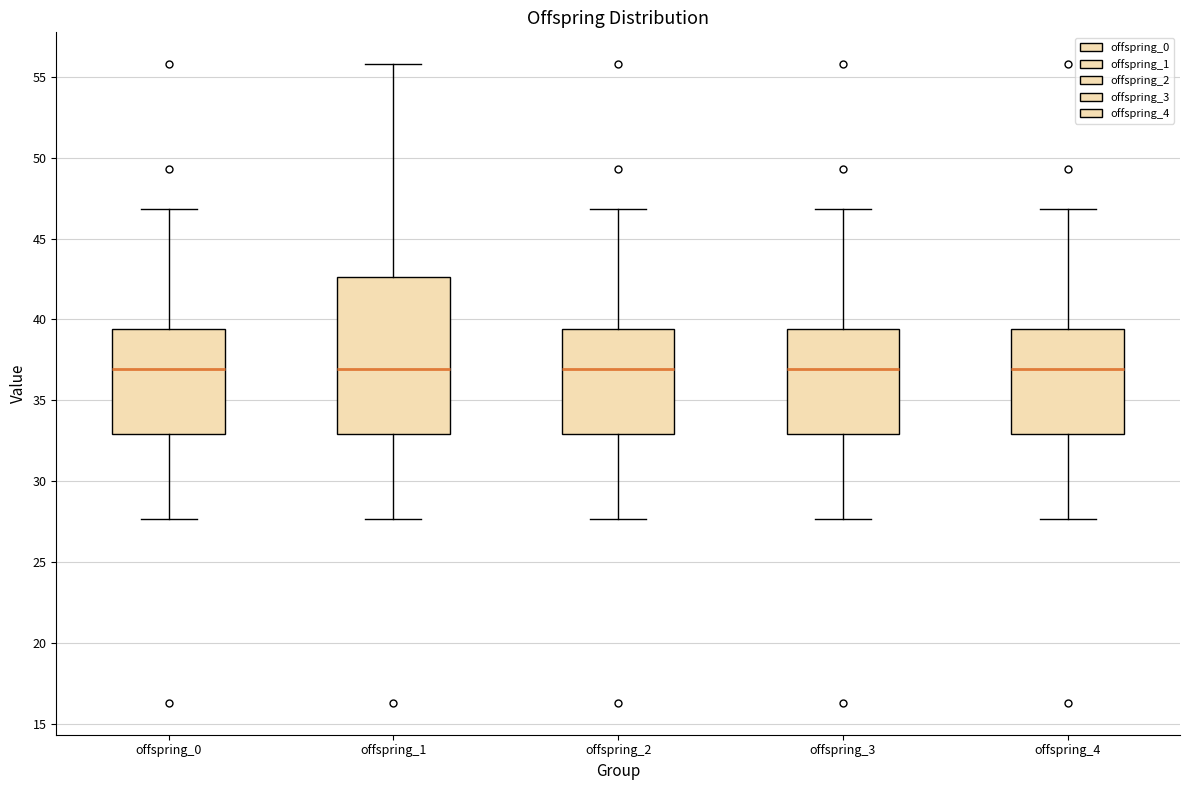

Comparing the boxes themselves (not the whiskers), which one is the tallest?

offspring_1